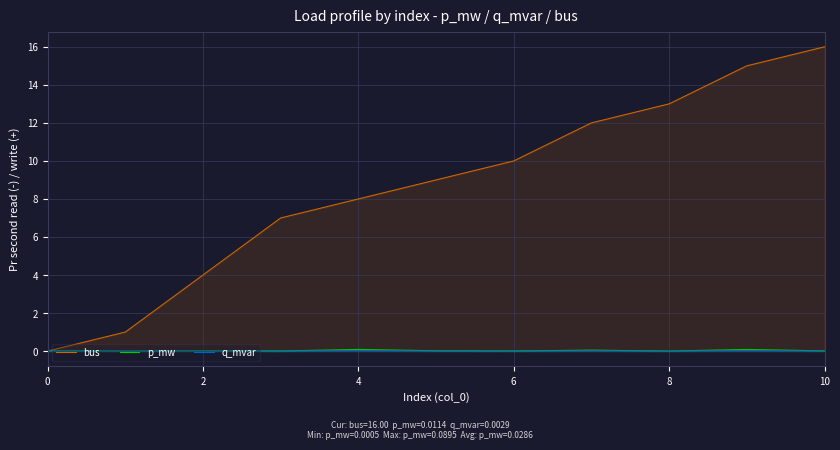

The p_mw series shows 0.0 at 10. True or false?

True